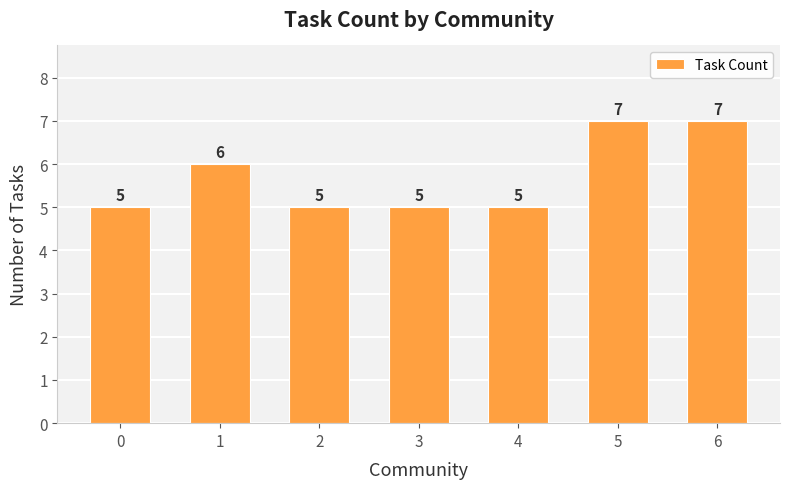

What is the approximate value at 1?

6